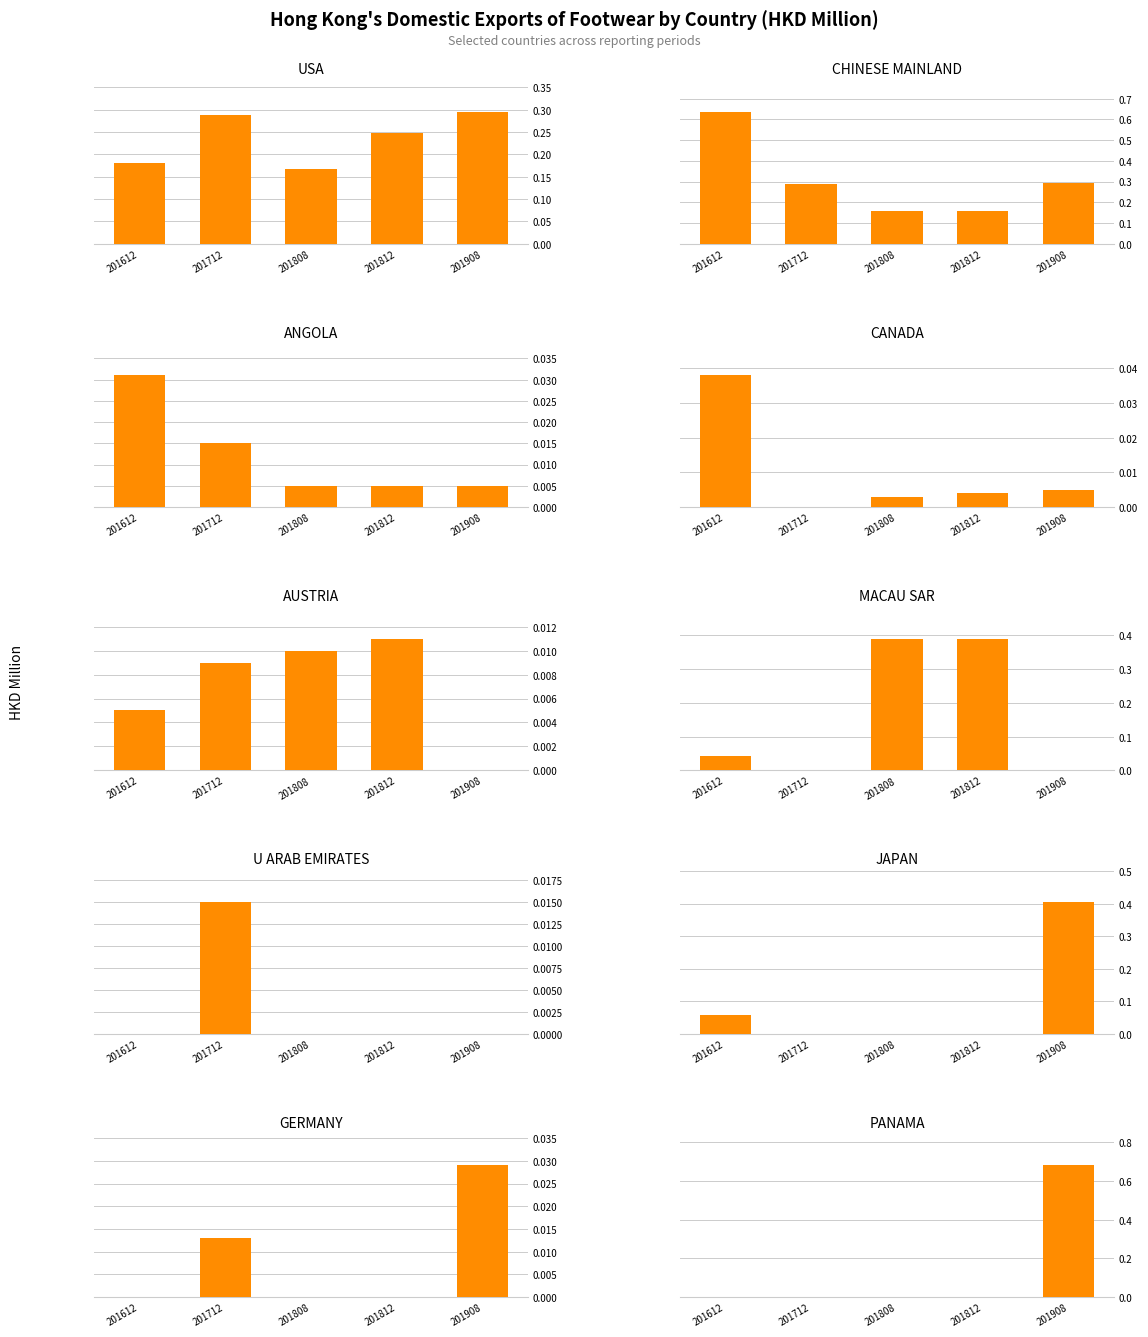

Reading left to right, transcribe all the data shown in this chart.

201612: 0=0.2	1=0.6	2=0.0	3=0.0	4=0.0	5=0.0	6=0.0	7=0.1	8=0.0	9=0.0
201712: 0=0.3	1=0.3	2=0.0	3=0.0	4=0.0	5=0.0	6=0.0	7=0.0	8=0.0	9=0.0
201808: 0=0.2	1=0.2	2=0.0	3=0.0	4=0.0	5=0.4	6=0.0	7=0.0	8=0.0	9=0.0
201812: 0=0.2	1=0.2	2=0.0	3=0.0	4=0.0	5=0.4	6=0.0	7=0.0	8=0.0	9=0.0
201908: 0=0.3	1=0.3	2=0.0	3=0.0	4=0.0	5=0.0	6=0.0	7=0.4	8=0.0	9=0.7